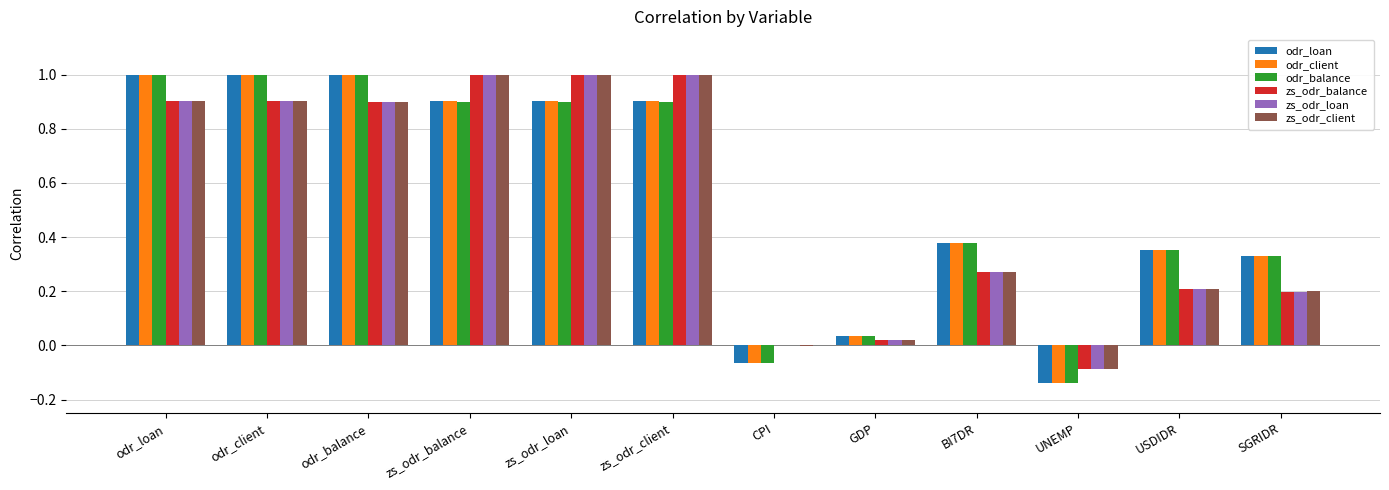

Which series changed the most between odr_client and GDP?

odr_client